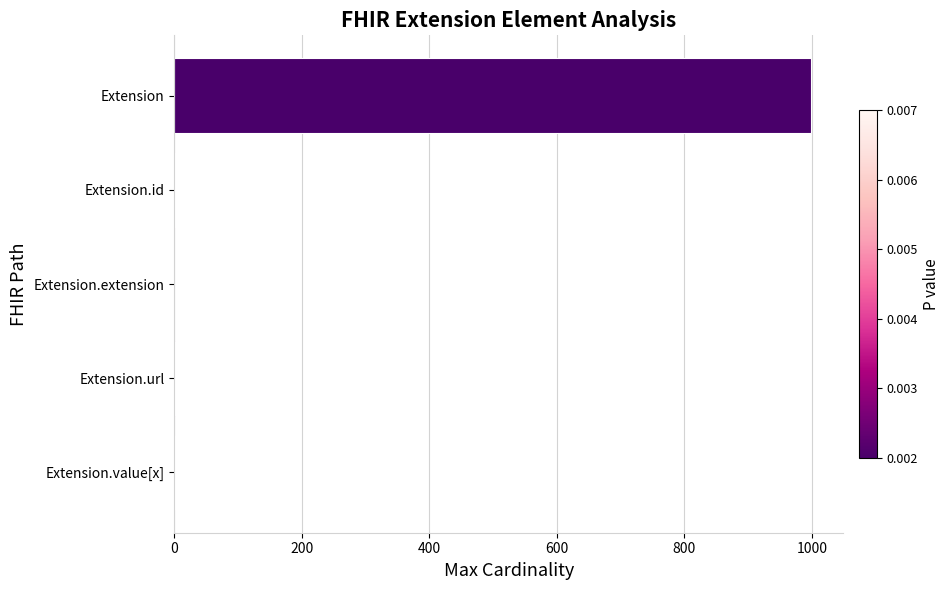

Count the number of categories in the chart.

5